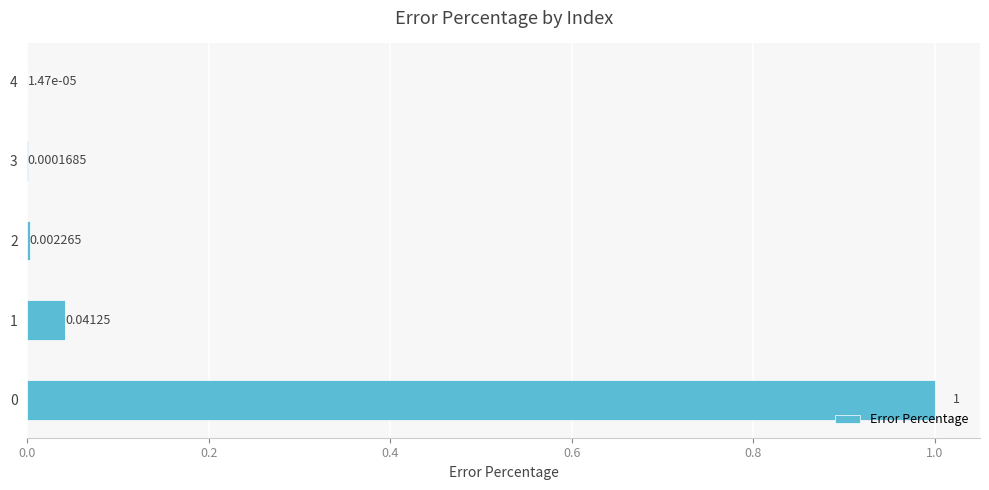

What is the average value?

0.2